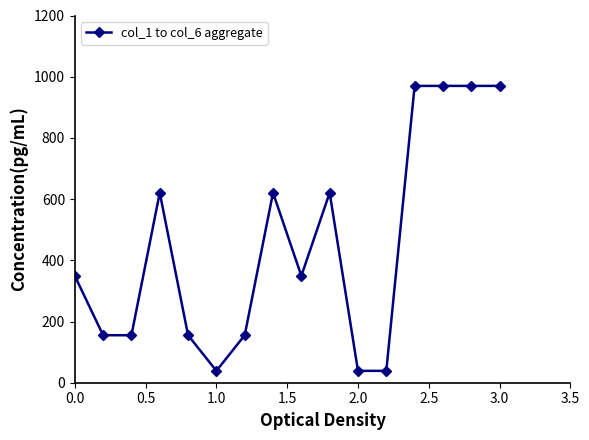

Reading left to right, transcribe all the data shown in this chart.

349.2	155.2	155.2	620.8	155.2	38.8	155.2	620.8	349.2	620.8	38.8	38.8	970.0	970.0	970.0	970.0